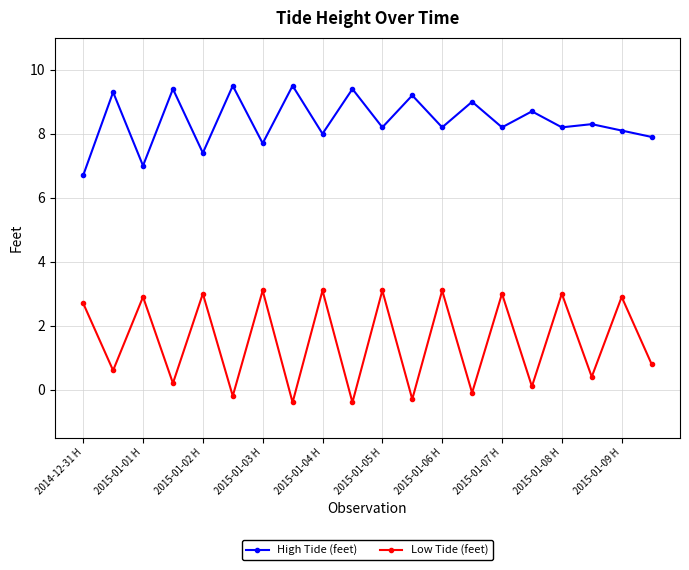

What is the difference between the maximum and second lowest values in the Low Tide (feet) series?

3.5